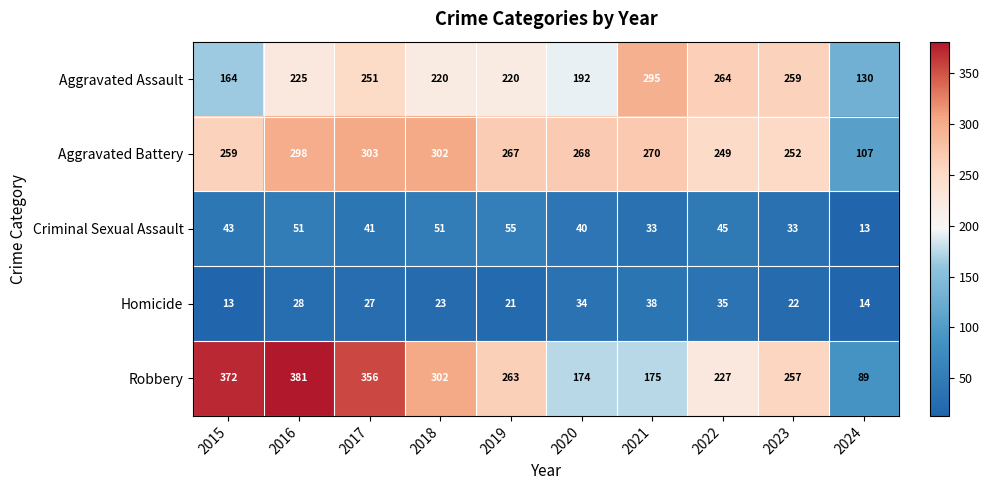

Rank the series by their maximum value, from lowest to highest.

Homicide, Criminal Sexual Assault, Aggravated Assault, Aggravated Battery, Robbery